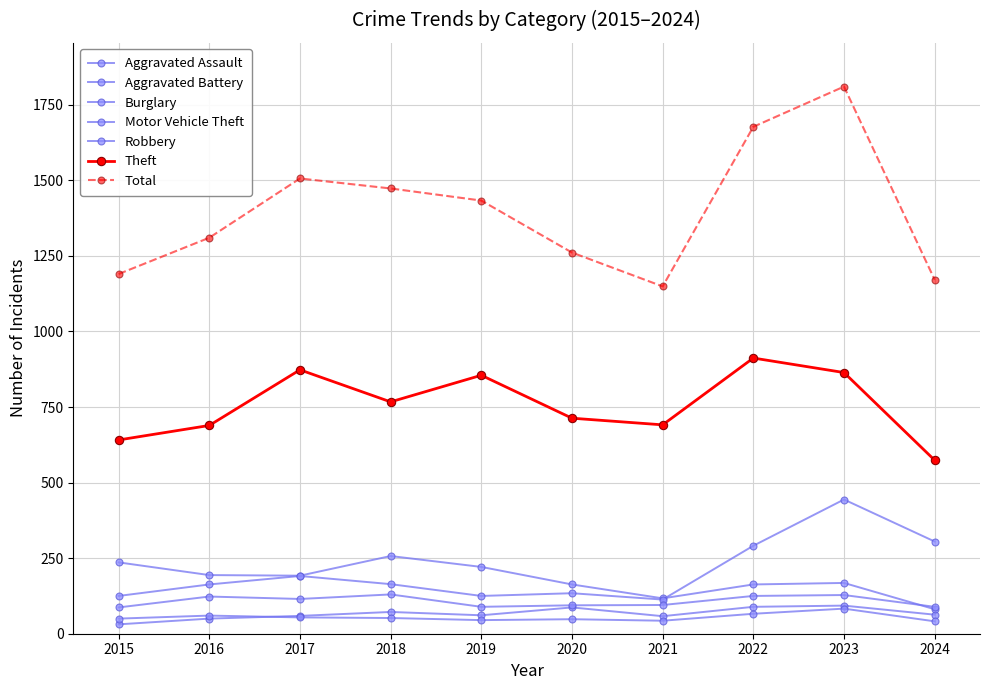

Rank the categories by Burglary value from highest to lowest.

2018, 2015, 2019, 2016, 2017, 2023, 2020, 2022, 2021, 2024